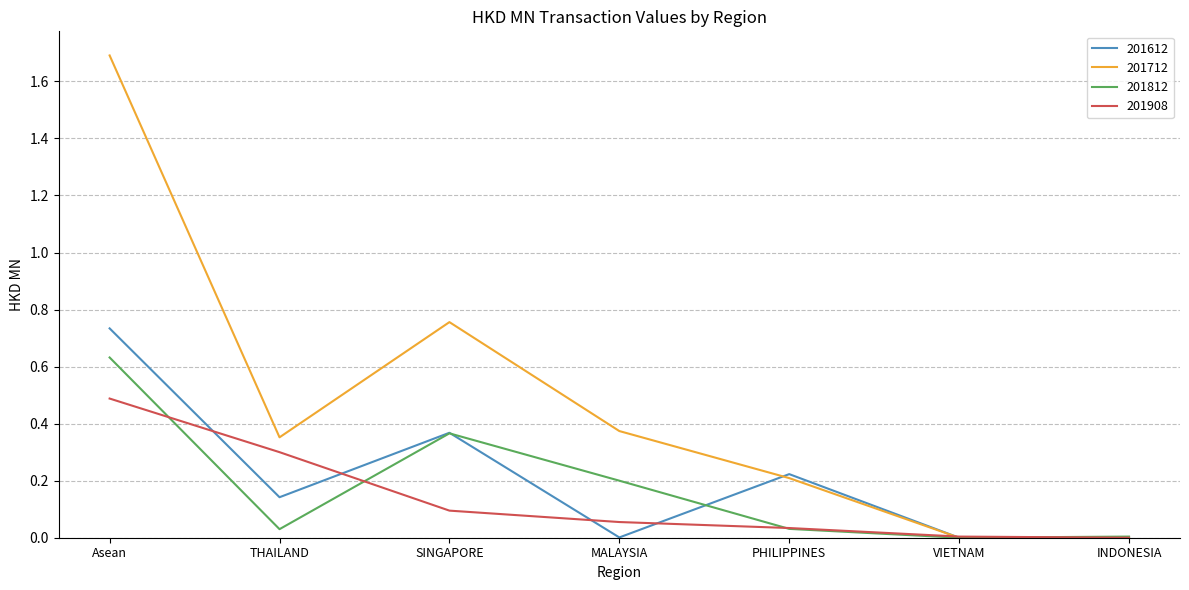

Rank the series at Asean from lowest to highest value.

201908, 201812, 201612, 201712